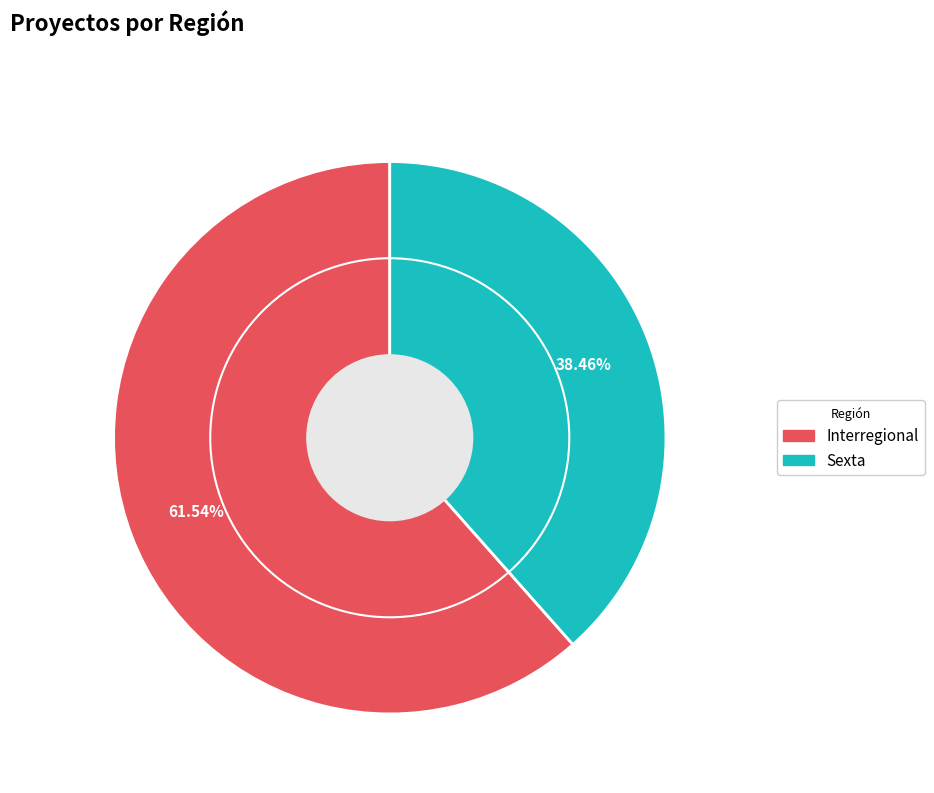

Rank the categories by value from lowest to highest.

Sexta, Interregional